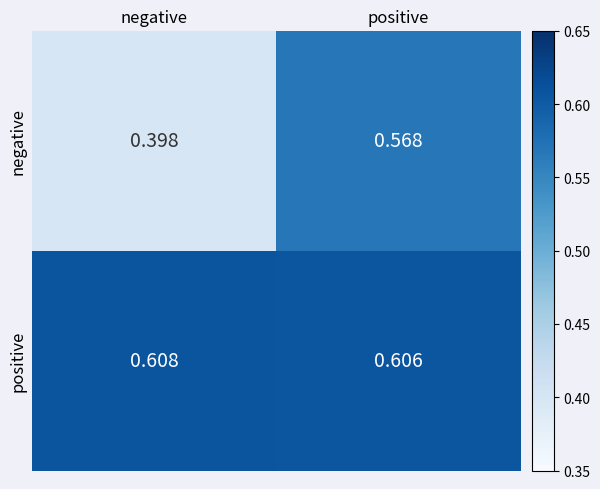

At which category is the sum across all series the highest?

positive